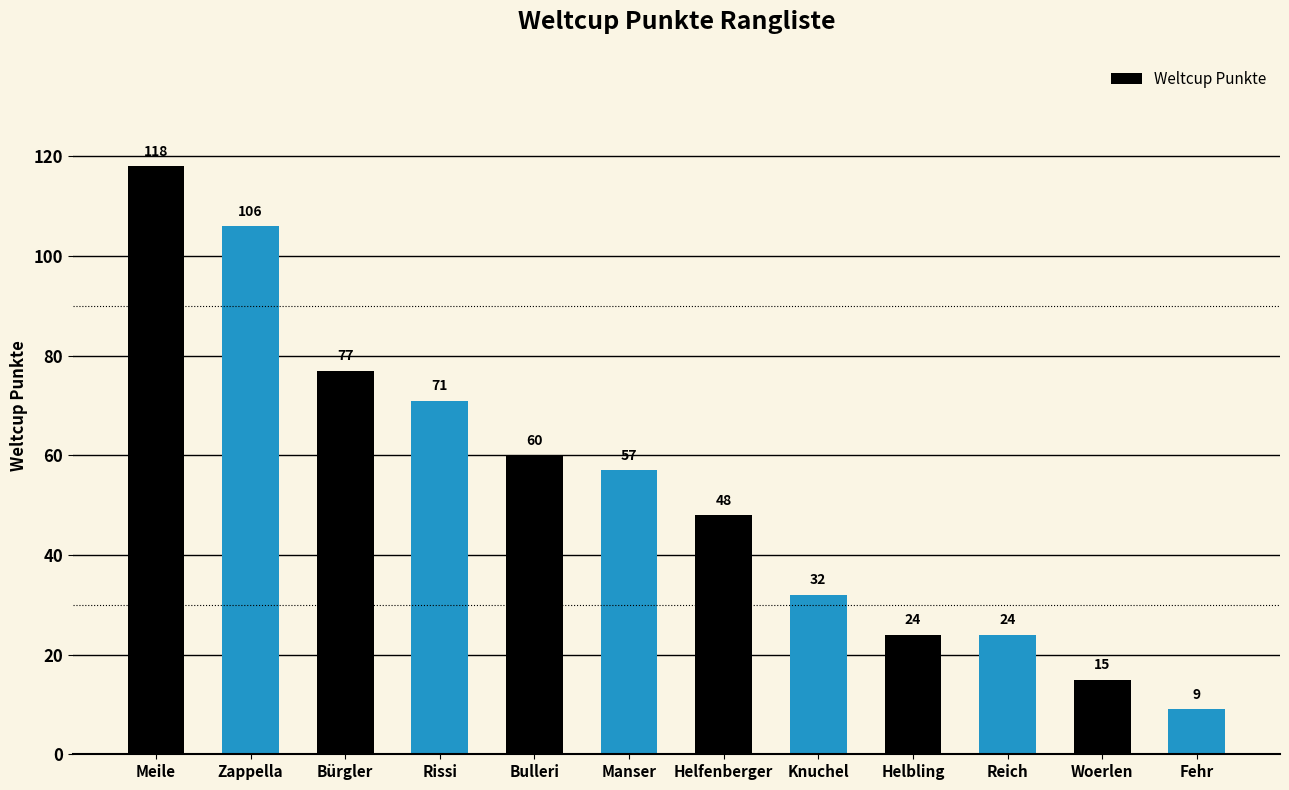

What value does the data have at Rissi?

71